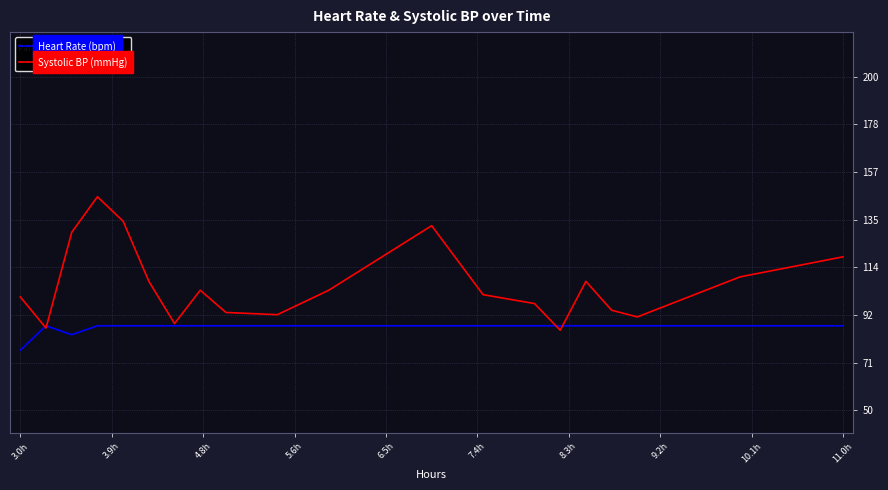

Does the chart have visible grid lines?

Yes